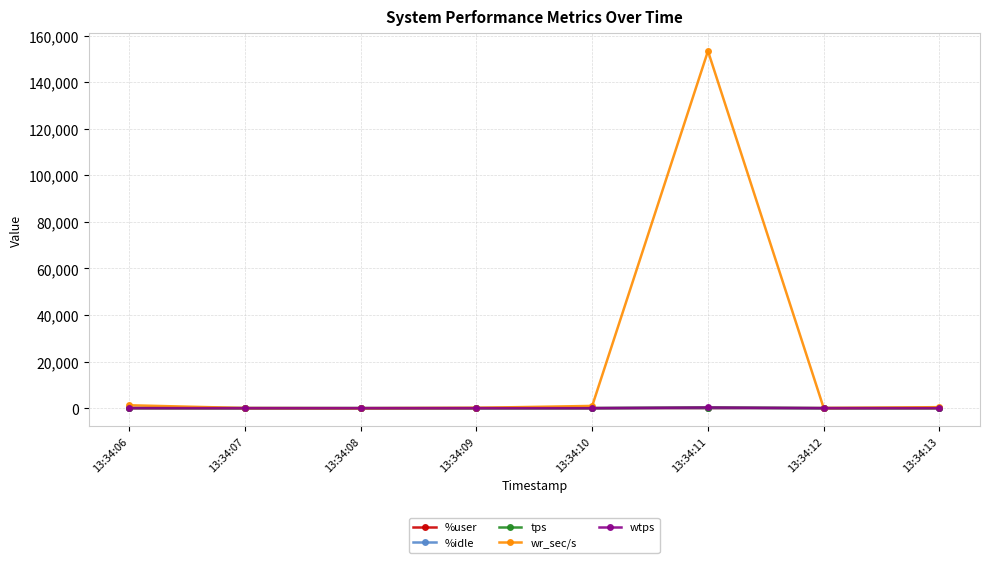

Which series has the largest range (max minus min)?

wr_sec/s